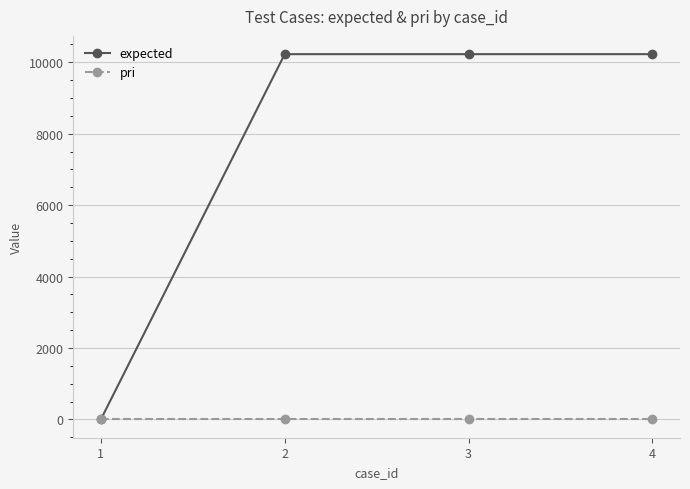

Reading left to right, transcribe all the data shown in this chart.

expected: 1=0	2=10228	3=10228	4=10228
pri: 1=3	2=3	3=3	4=3